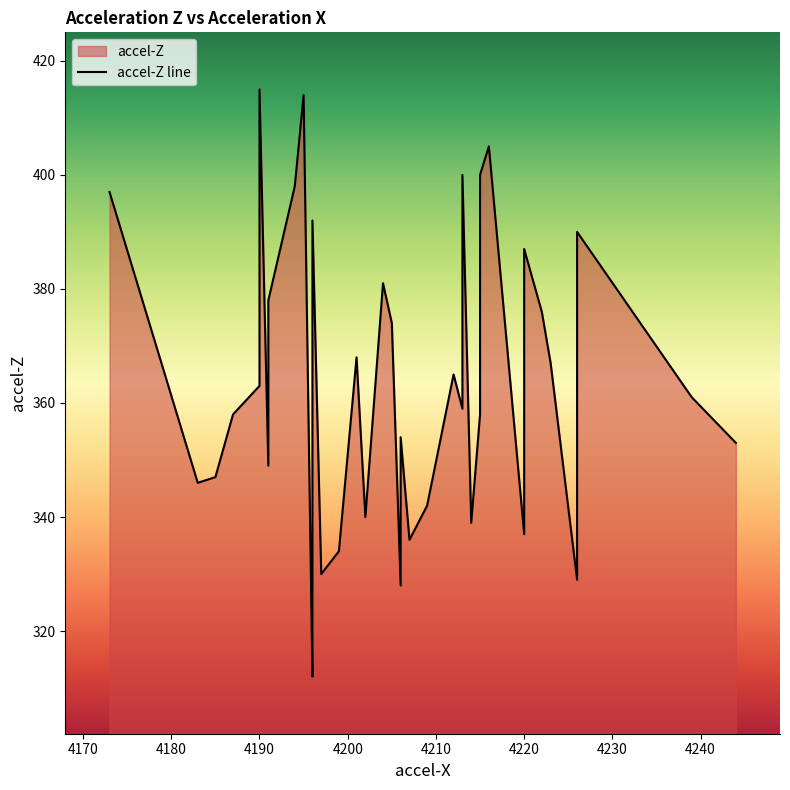

What is the maximum value shown in the chart?

415